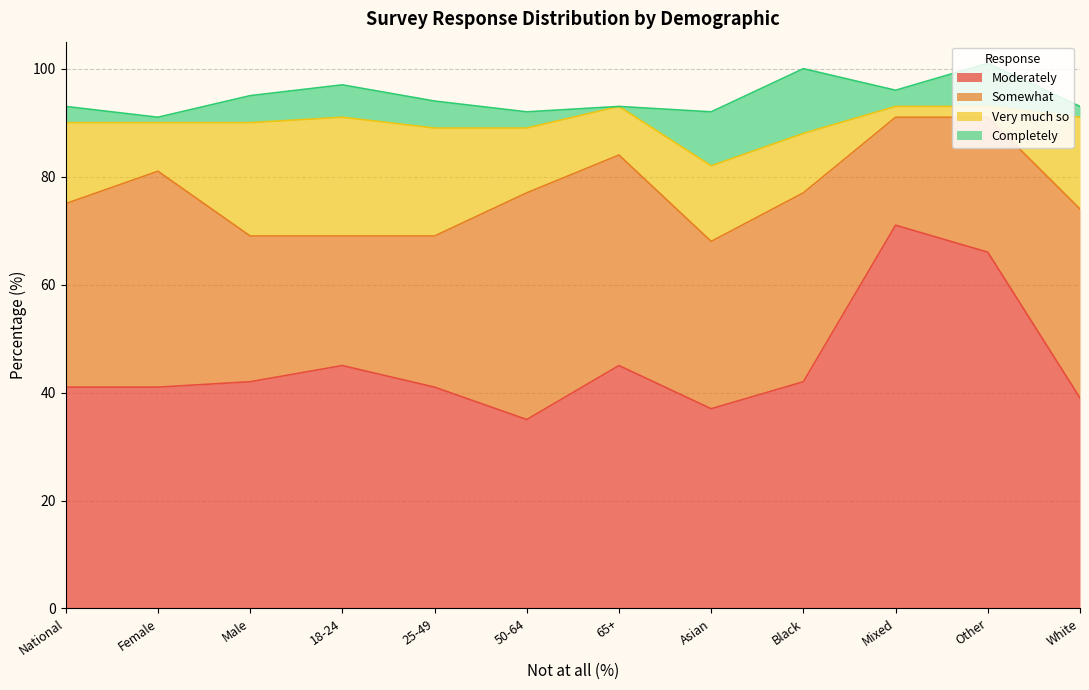

How many times do Somewhat and Moderately cross each other?

2